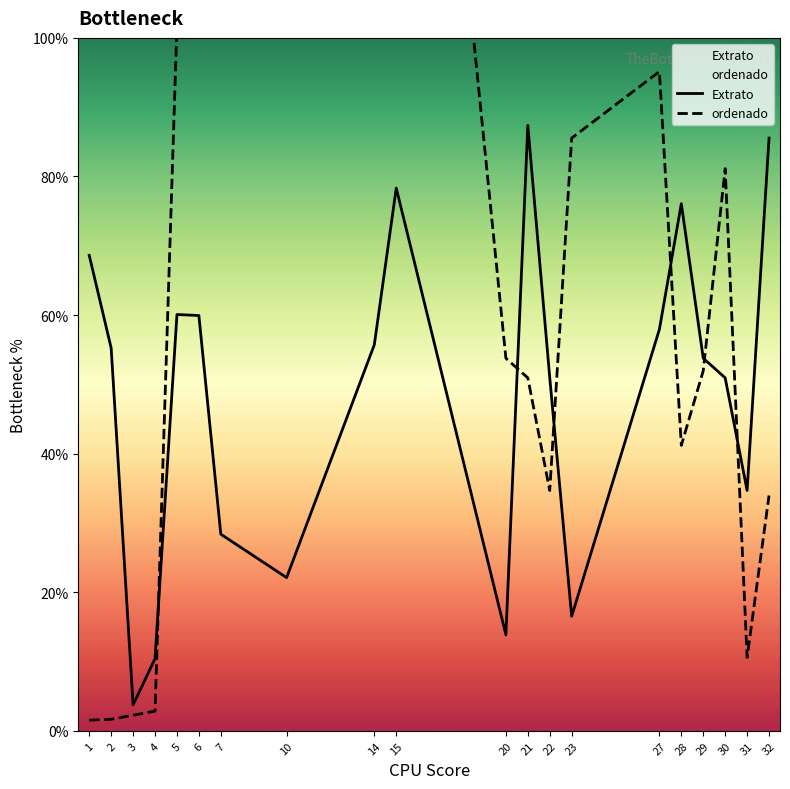

The Extrato series shows 0.6 at 2. True or false?

True